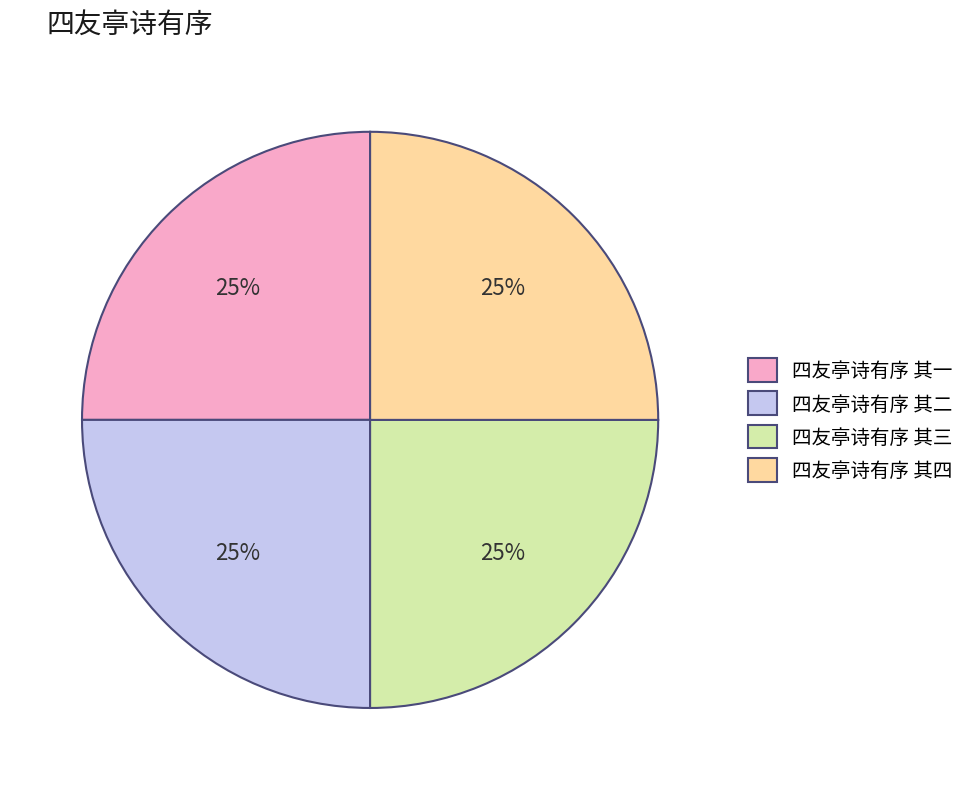

To the nearest percent, what percentage of the pie is 四友亭诗有序 其四?

25%